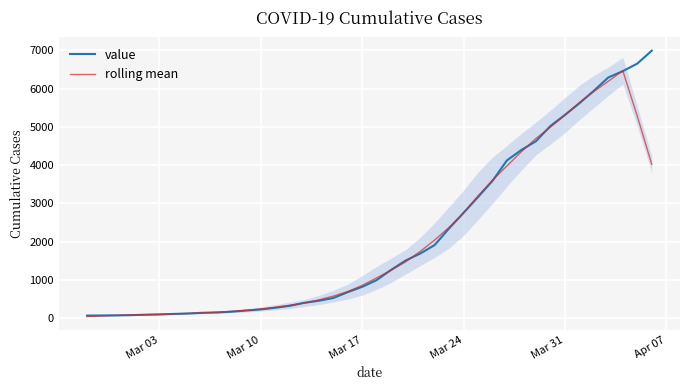

The value of value at Mar 31 is 5314.0. True or false?

True